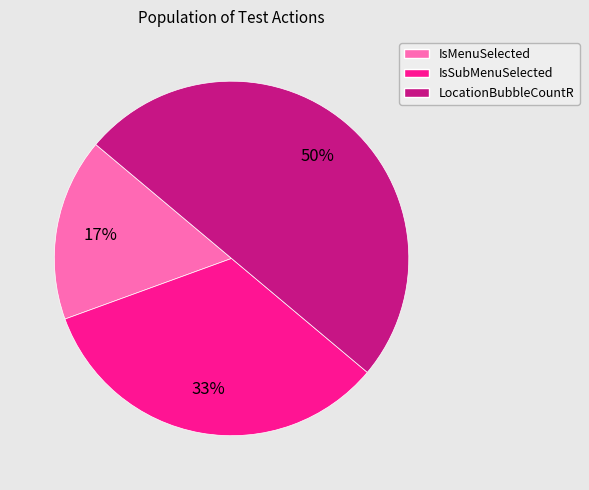

To the nearest percent, what is the difference between the largest and smallest slice percentages?

33%